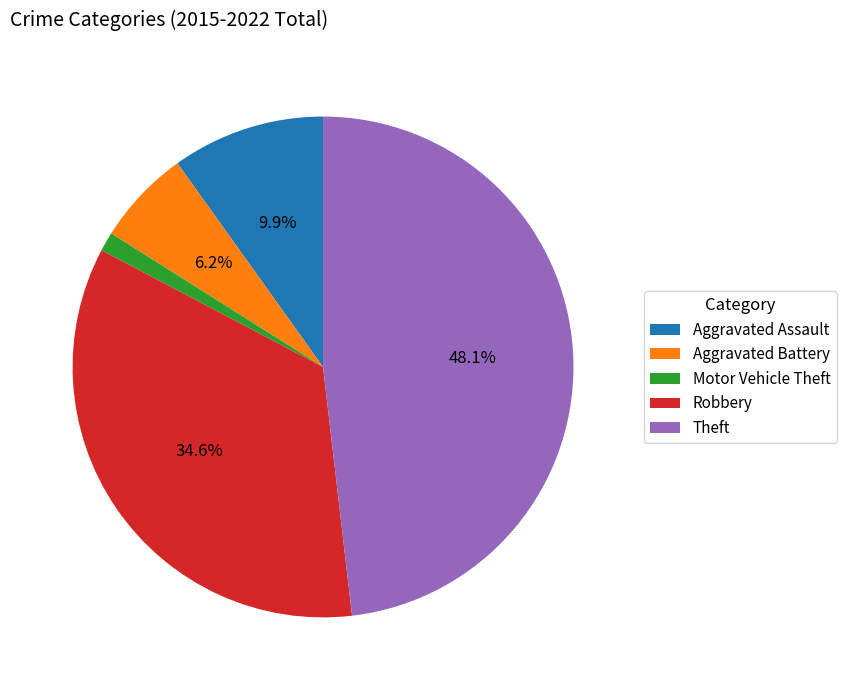

Is it true that Theft is 48% of the pie?

True